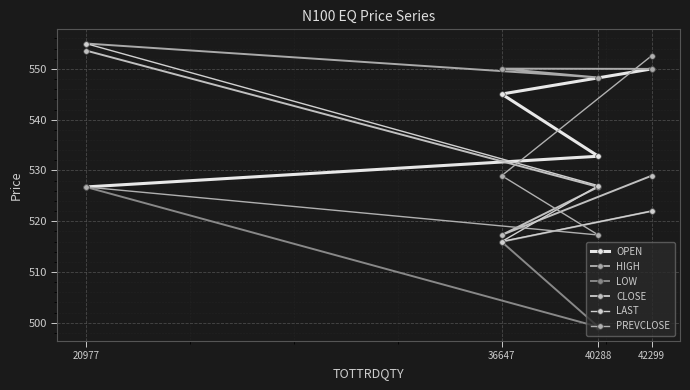

What is the sum of all LOW values?

2063.9